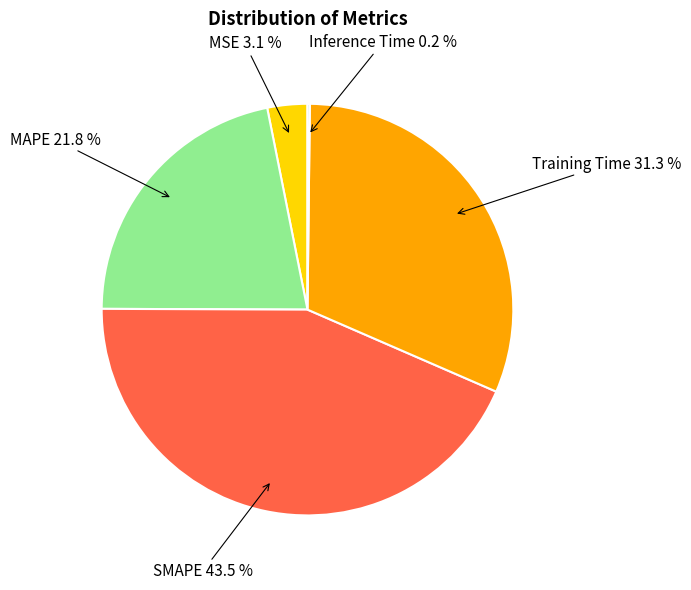

Is there a majority slice in this chart?

No